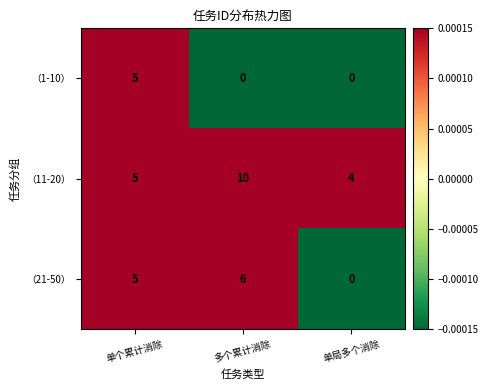

At which label does （11-20） reach its peak?

多个累计消除